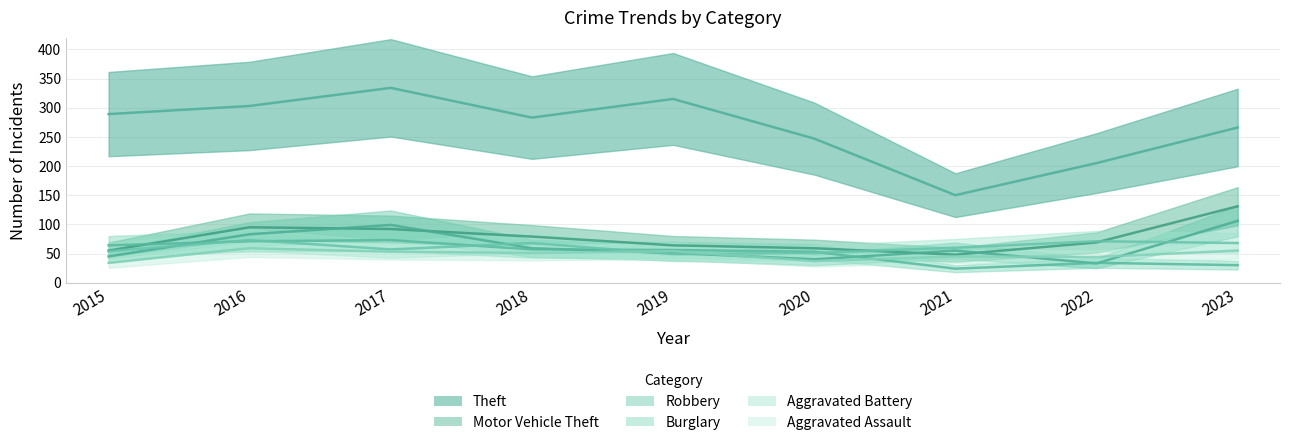

Reading left to right, extract all data points from this chart.

Theft: 289	303	334	283	315	247	150	205	266
Burglary: 64	71	73	57	56	53	24	34	30
Motor Vehicle Theft: 55	95	92	79	64	59	48	69	131
Robbery: 45	83	99	59	51	40	55	33	106
Aggravated Battery: 54	73	57	68	49	51	60	71	68
Aggravated Assault: 34	59	53	51	54	37	45	44	55